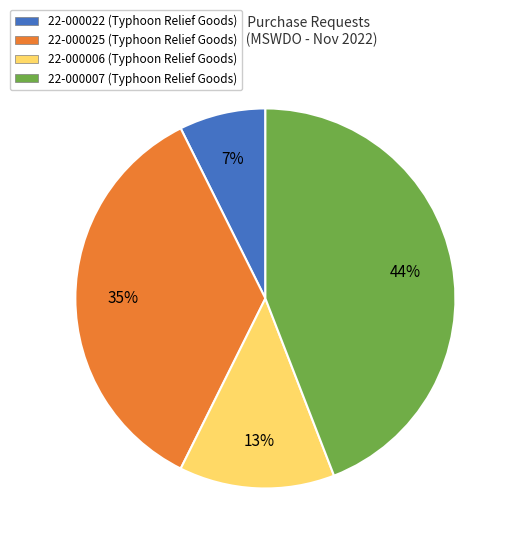

To the nearest percent, what is the difference between the 22-000006 and 22-000025 slice percentages?

22%